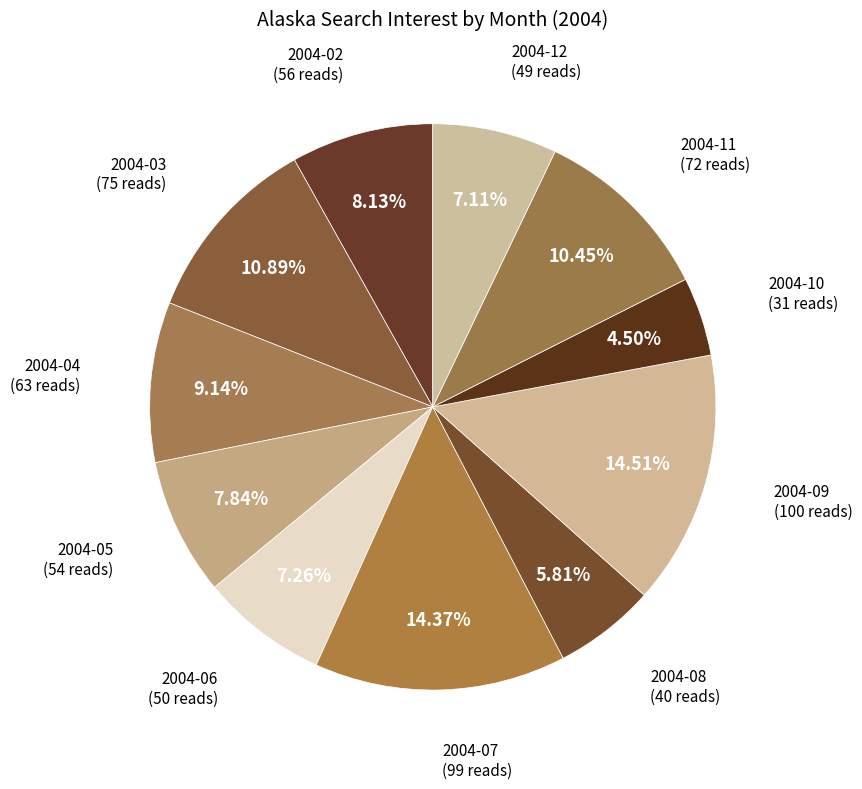

To the nearest percent, what percentage of the pie is 2004-12?

7%